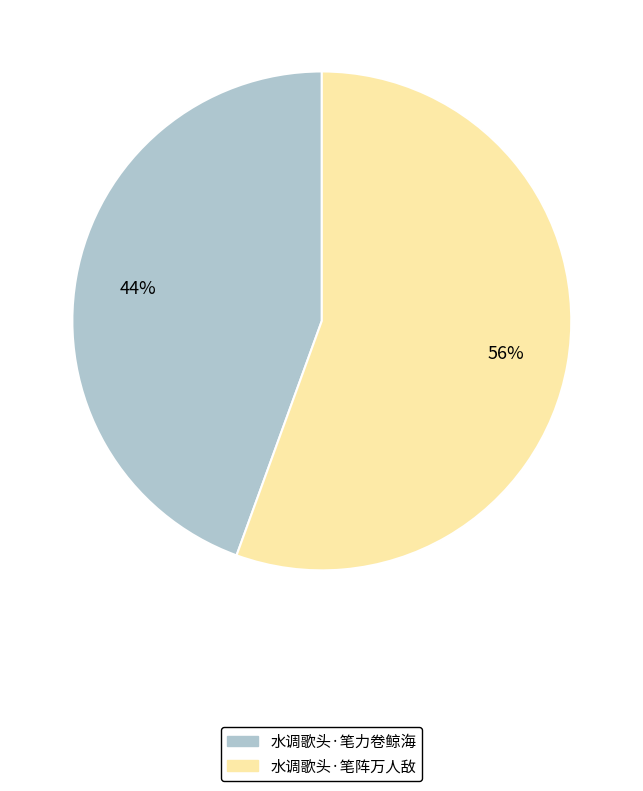

Between 水调歌头·笔力卷鲸海 and 水调歌头·笔阵万人敌, which is larger?

水调歌头·笔阵万人敌